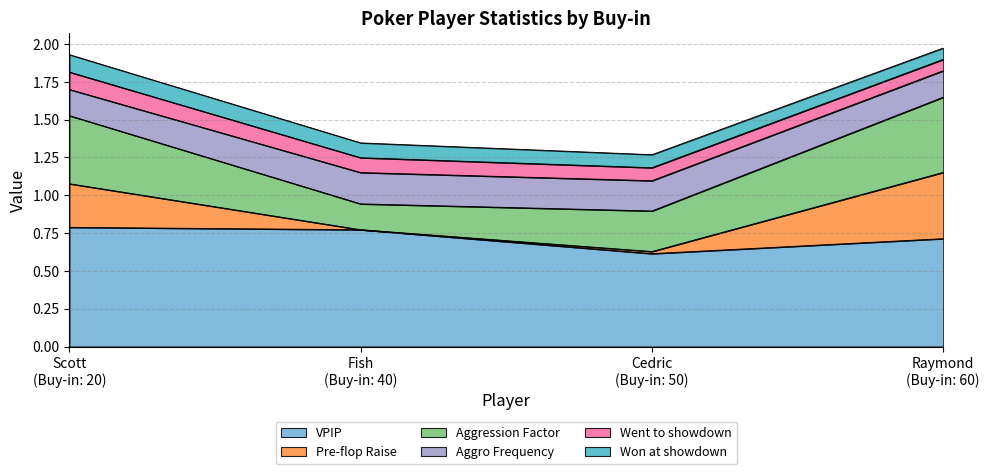

At which category is the sum across all series the highest?

Raymond